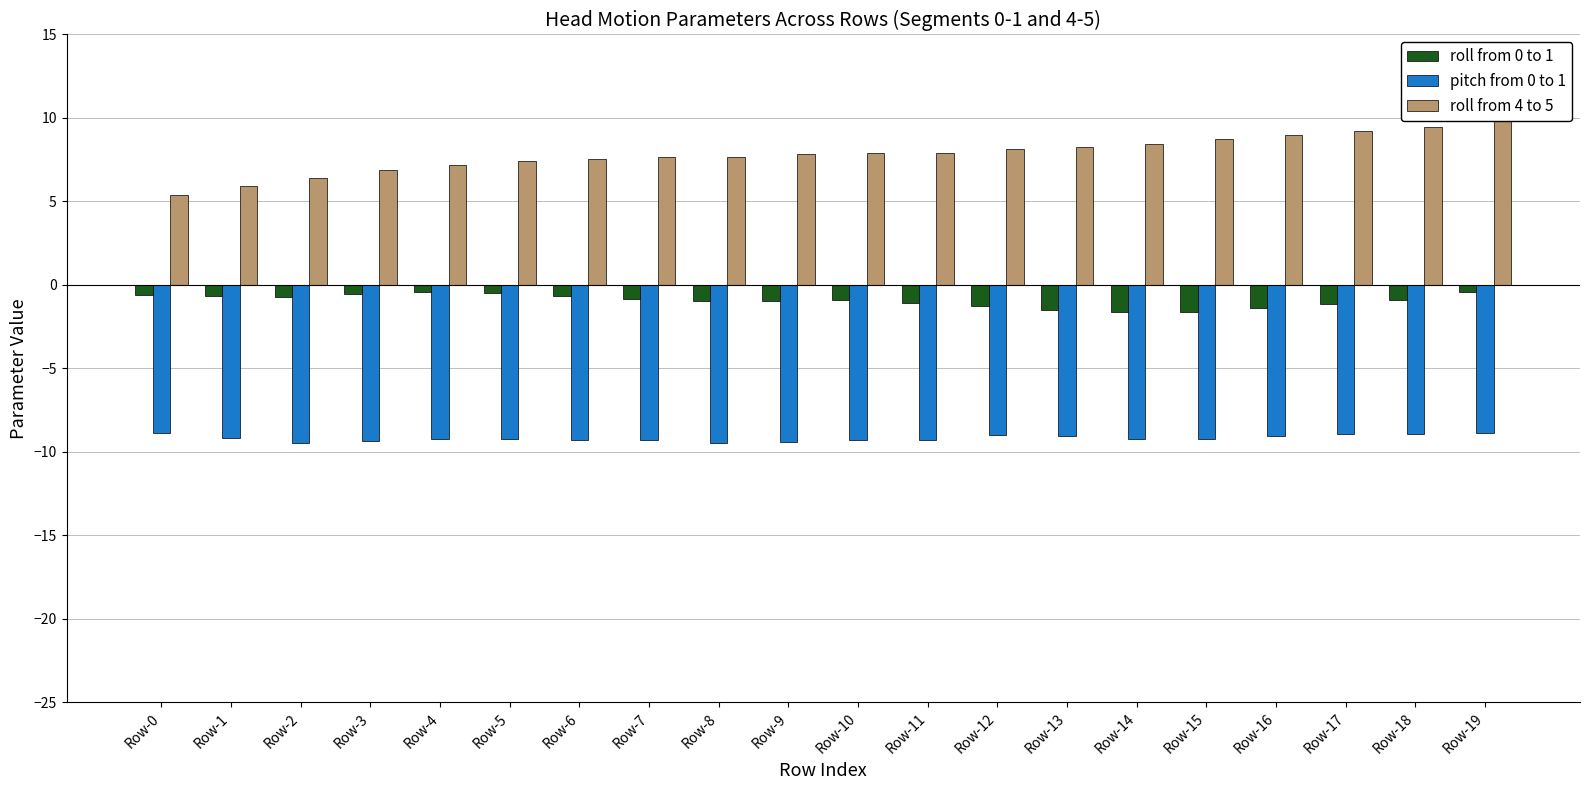

The pitch from 0 to 1 series shows -9.0 at Row-12. True or false?

True